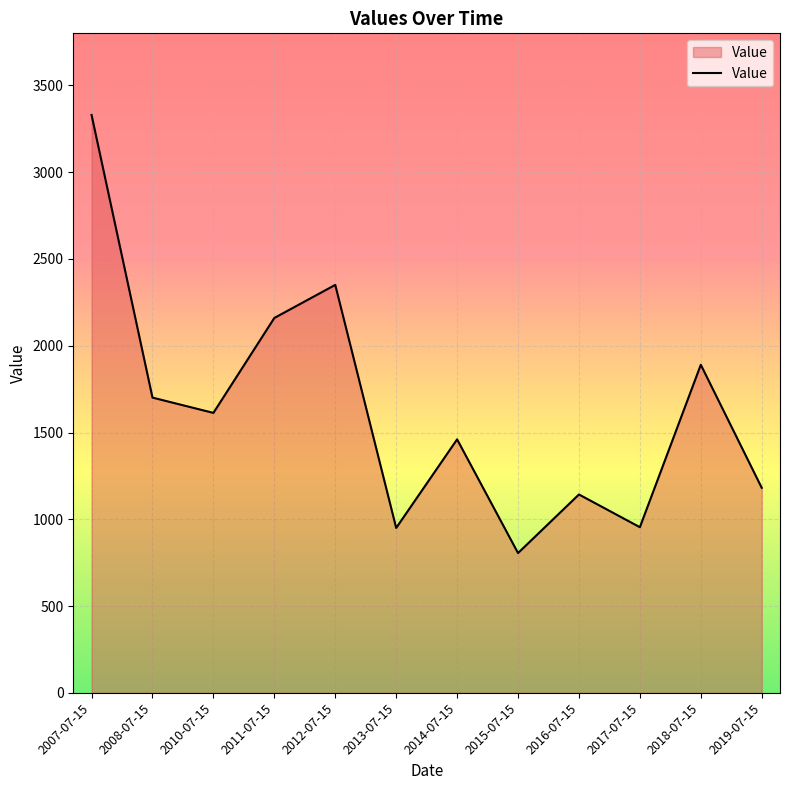

Is it true that the value at 2018-07-15 is 1890.3?

True